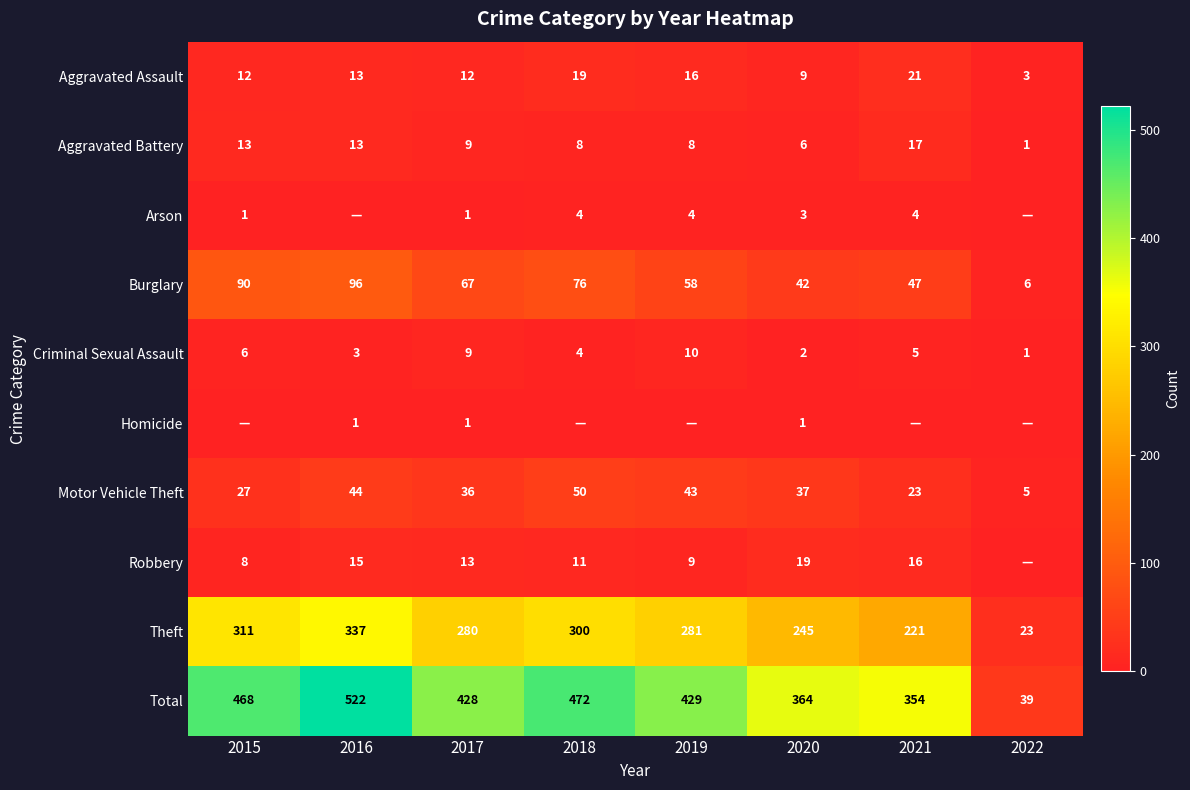

What is the sum of all Motor Vehicle Theft values?

265